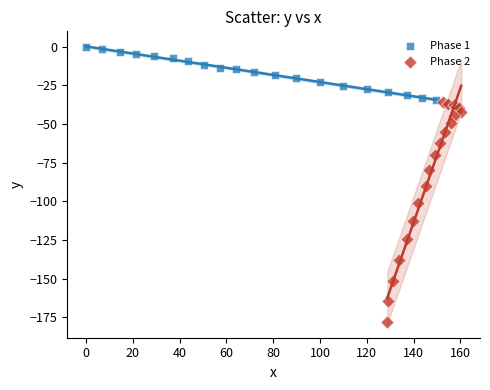

Which series reaches the maximum Y coordinate?

Phase 1